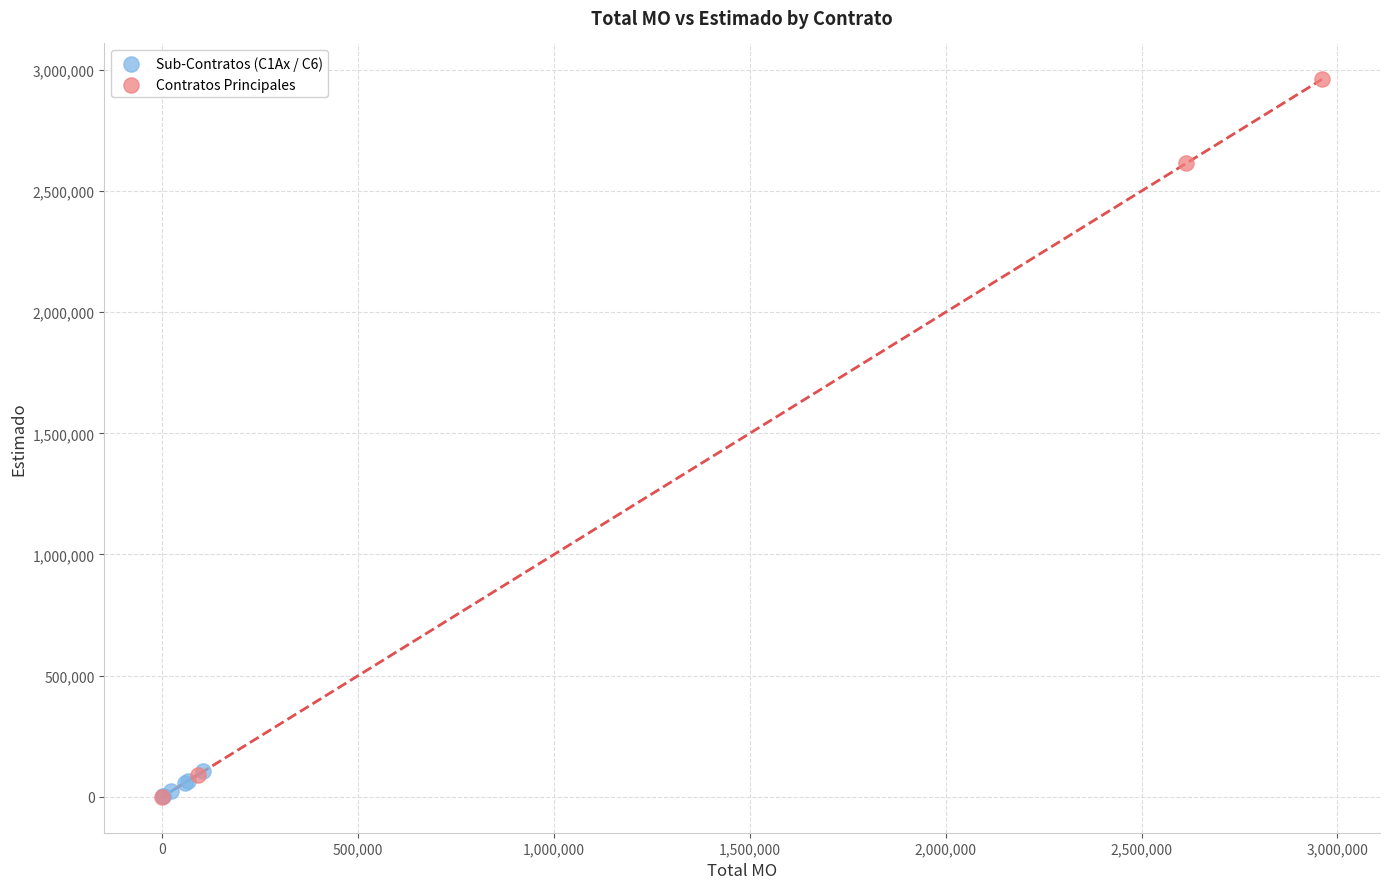

Which series reaches the maximum Y coordinate?

Contratos Principales